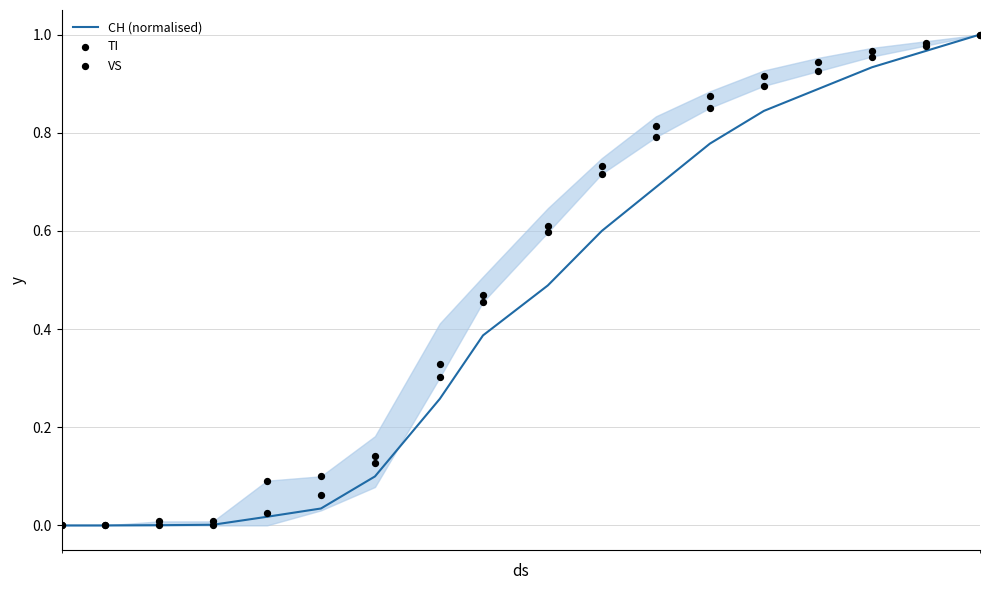

What are all the series names shown in the legend?

CH (normalised), TI, VS